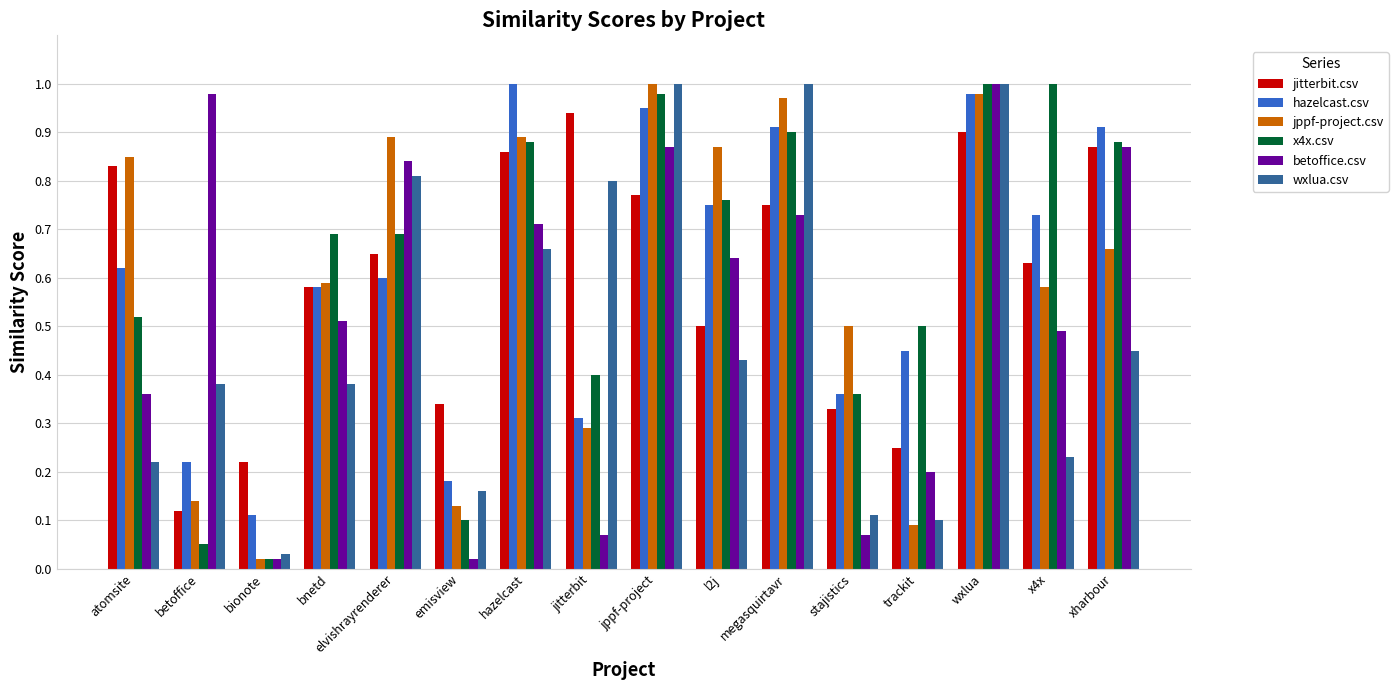

How many bars are there in each group?

6